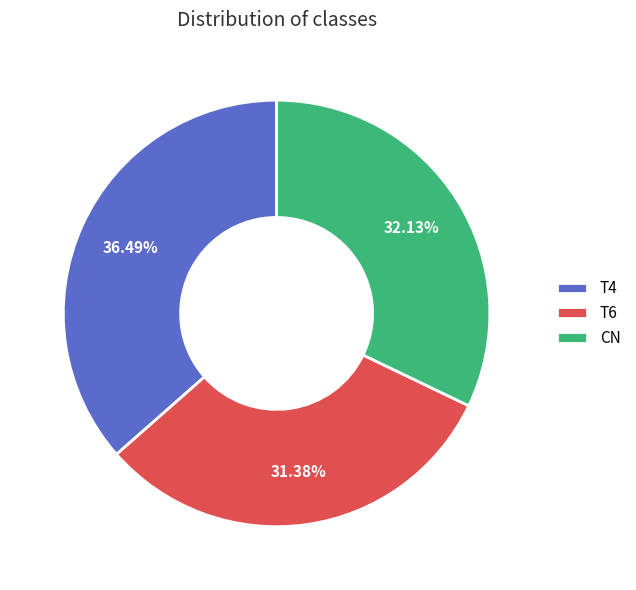

Is there a majority slice in this chart?

No